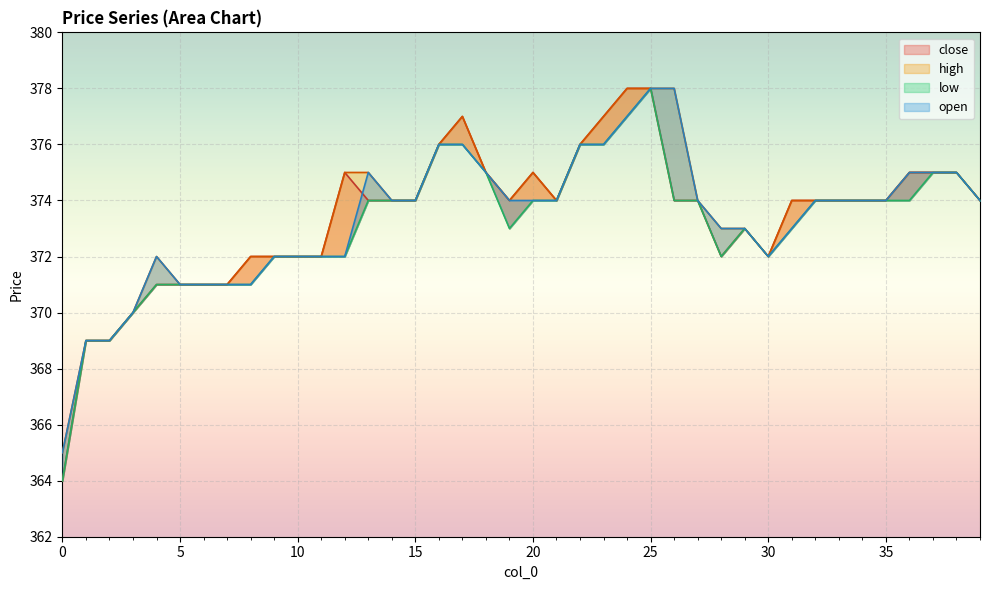

Which series has the largest total across all categories?

high